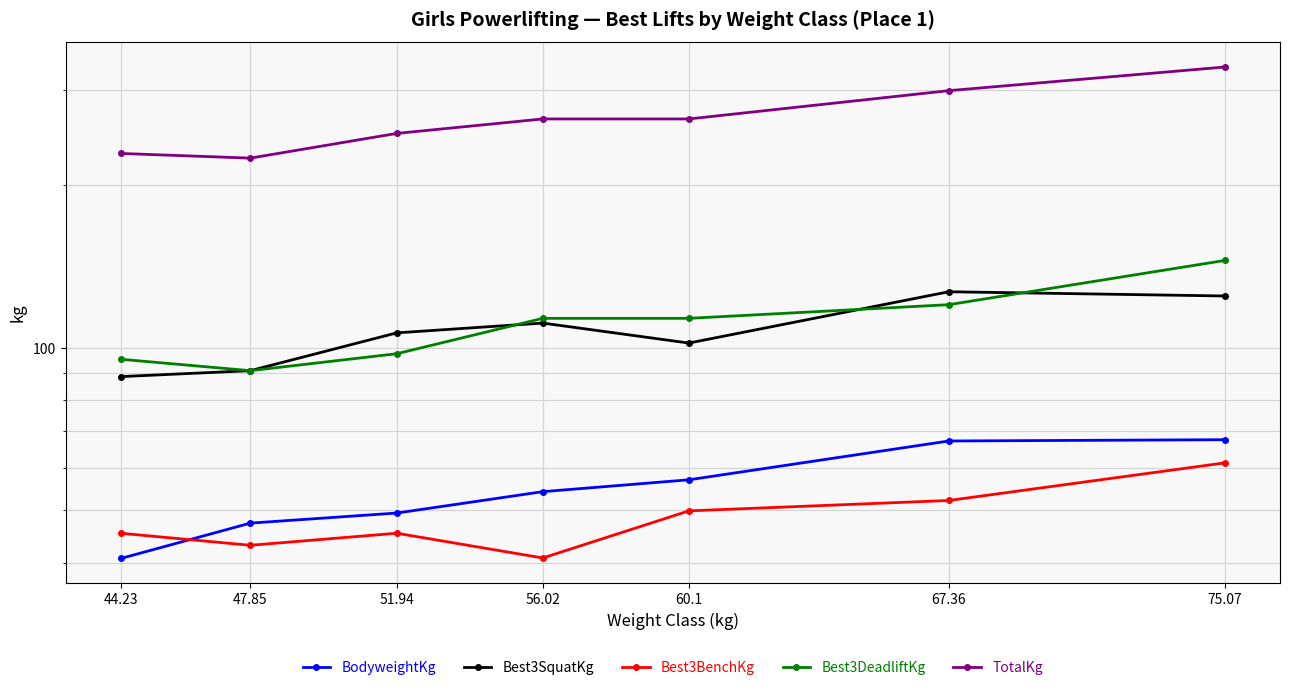

At how many categories does at least one series exceed 256?

4